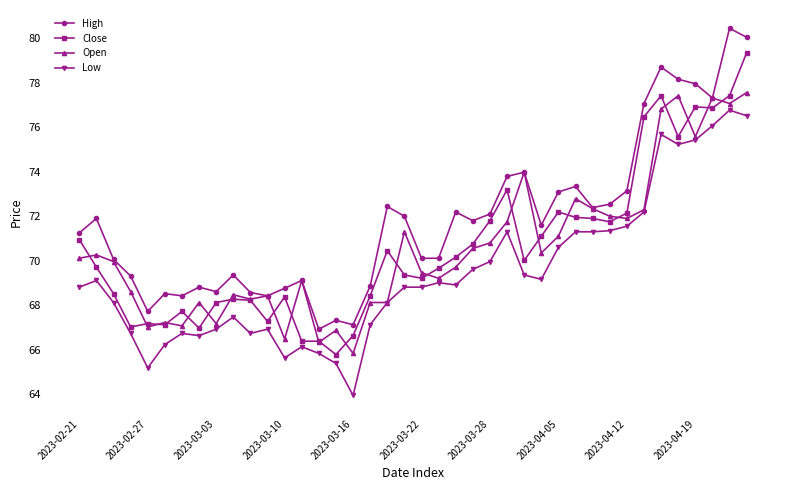

What is the value of the High point at the 2nd from the left?

71.9